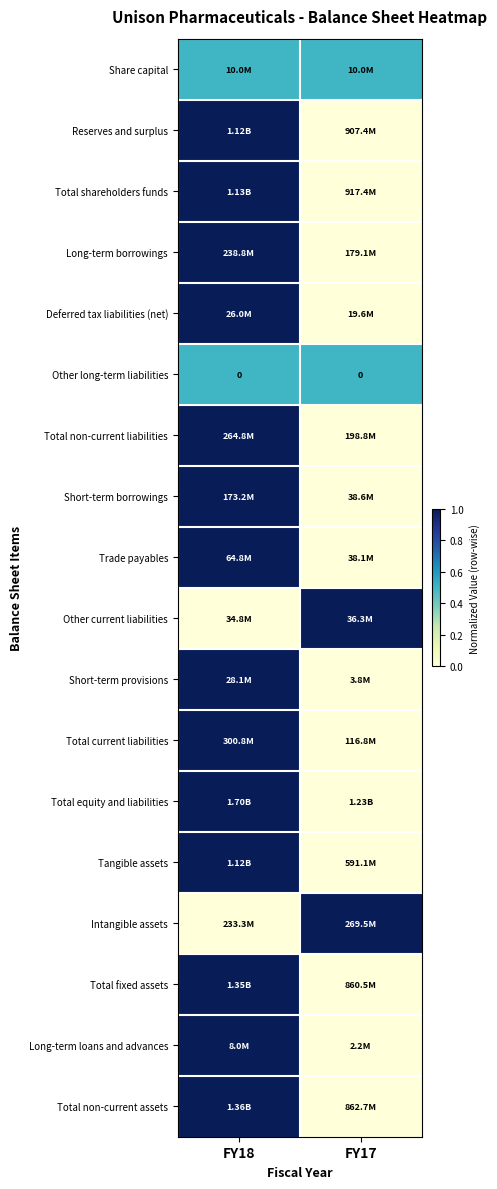

What is the spread (max minus min) of values at FY17?

1.0